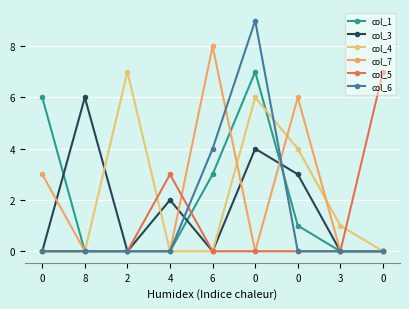

Is this an area chart (filled region under the line)?

No